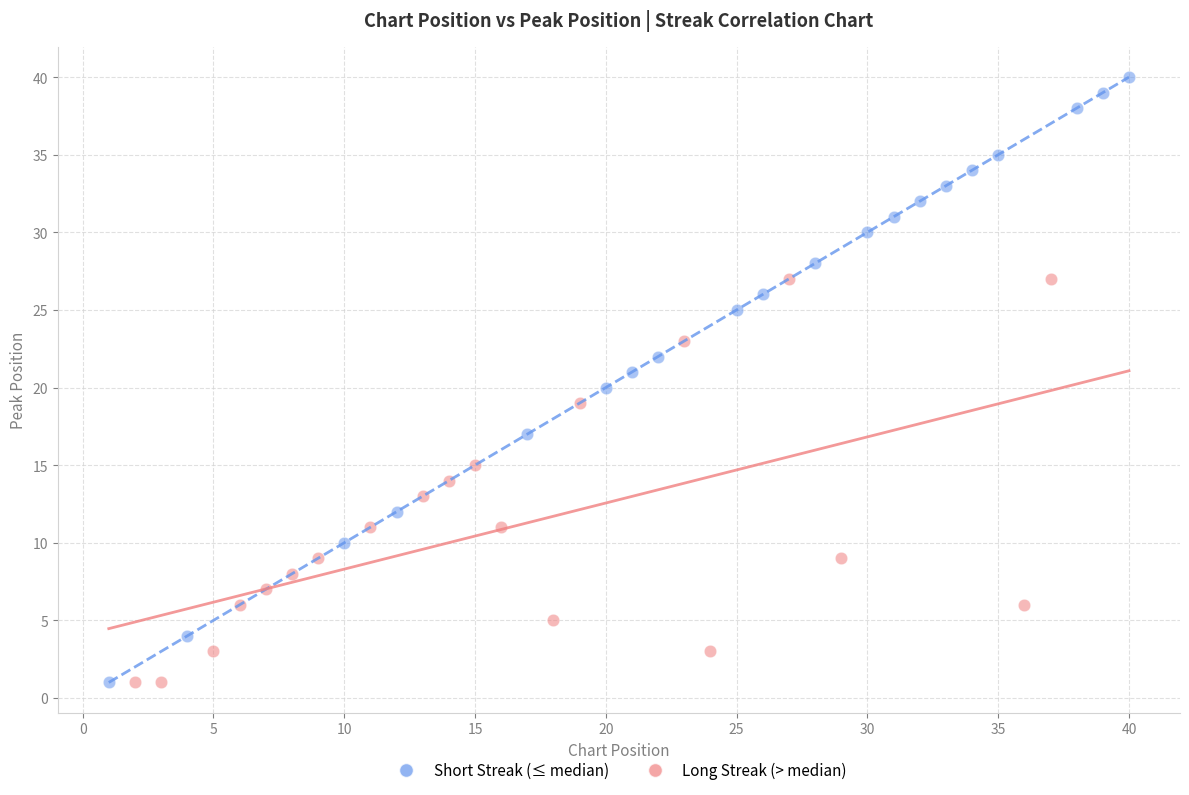

Which series contains the highest Y value?

Short Streak (≤ median)